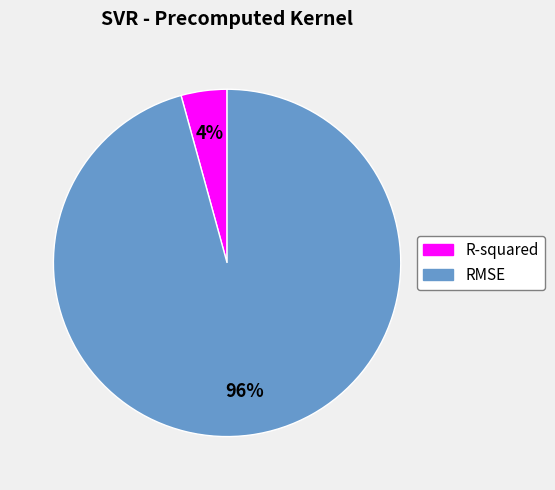

To the nearest percent, what is the average slice percentage?

50%